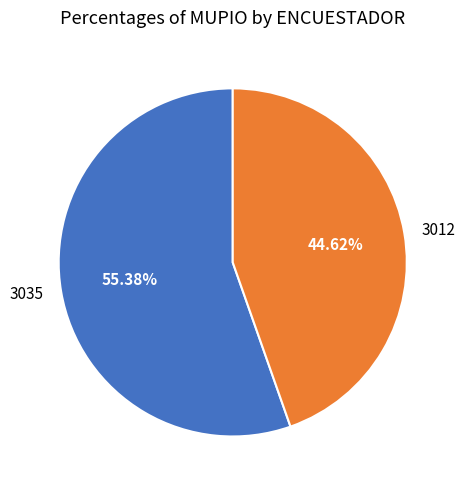

How many slices are in this pie chart?

2